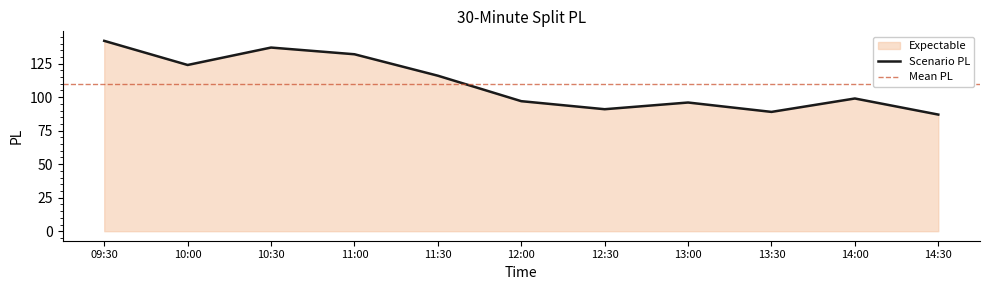

What position from the left is 12:00?

6